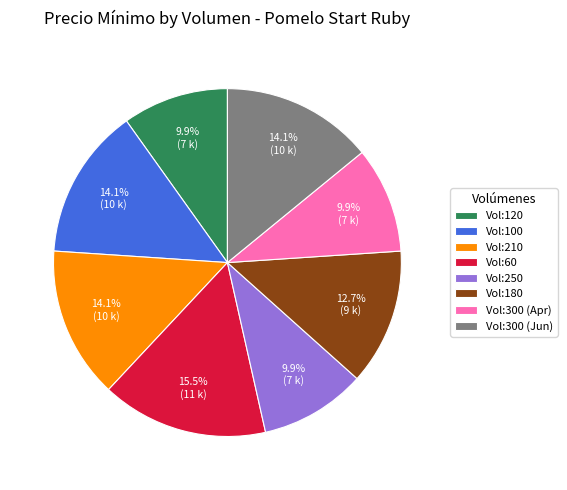

Is Vol:300 (Jun) the majority of the pie?

No